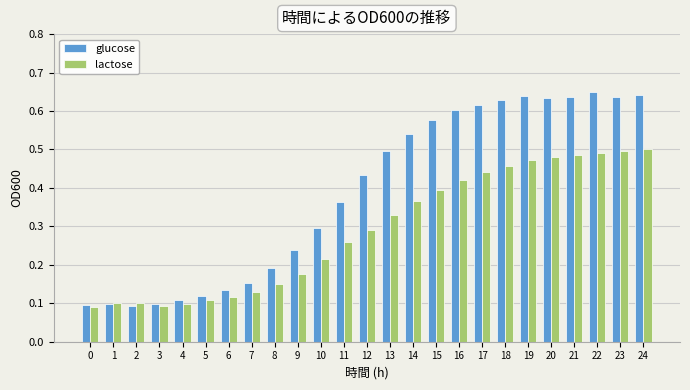

How many lactose values are between 0 and 1?

25